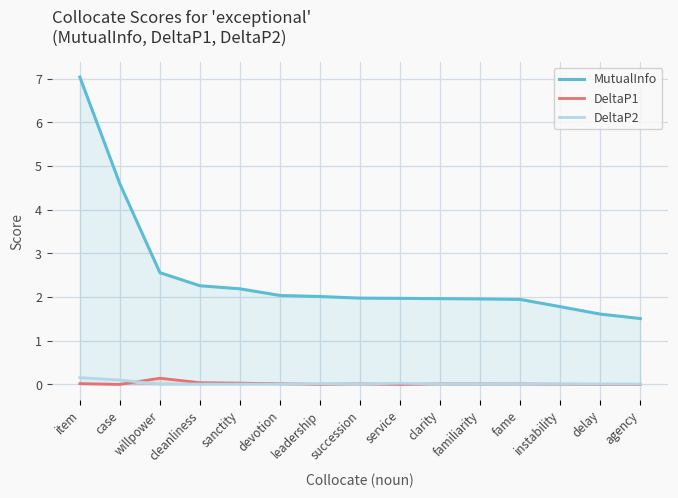

What is the difference between the highest and lowest values at delay?

1.6